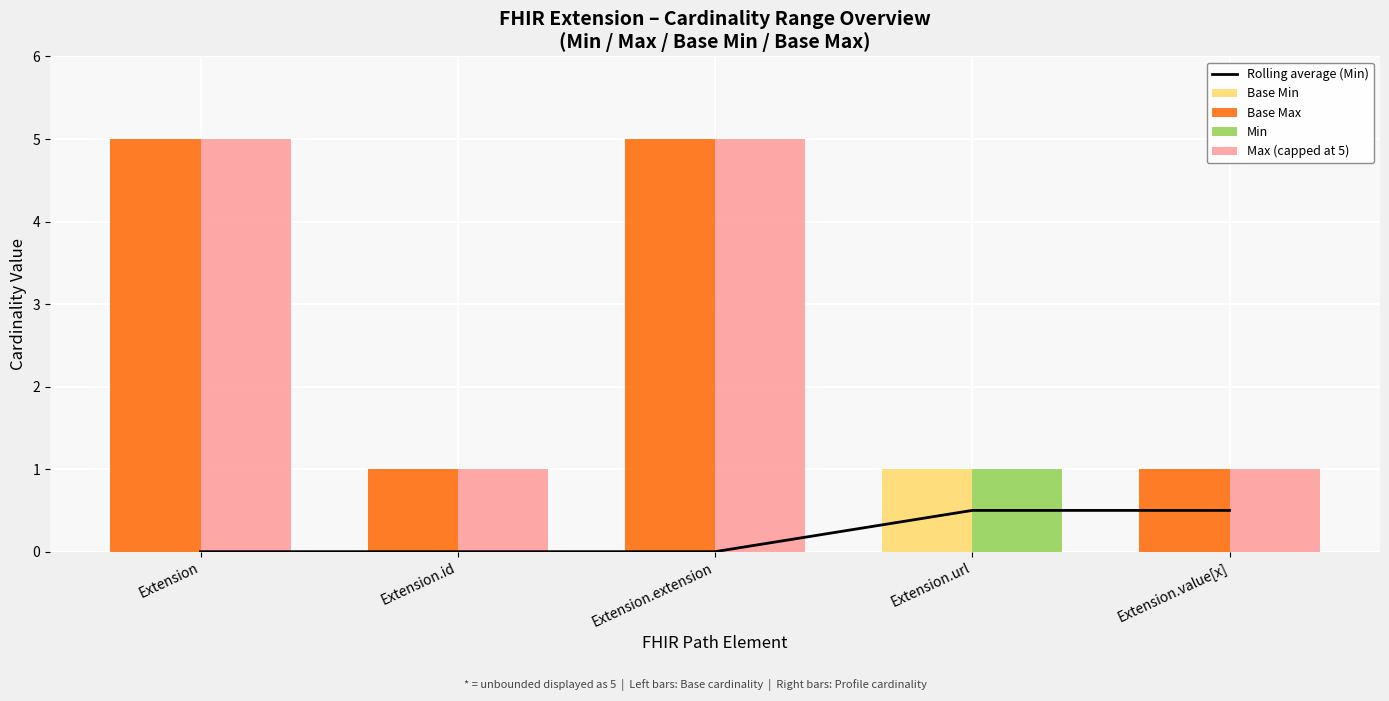

Which label corresponds to the largest value in the chart?

Extension.url